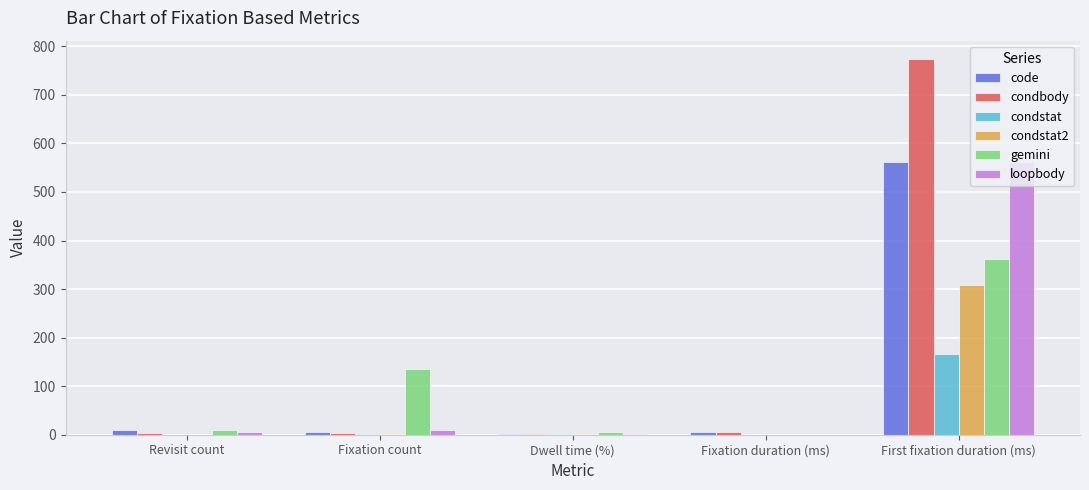

At which label does condstat reach its peak?

First fixation duration (ms)